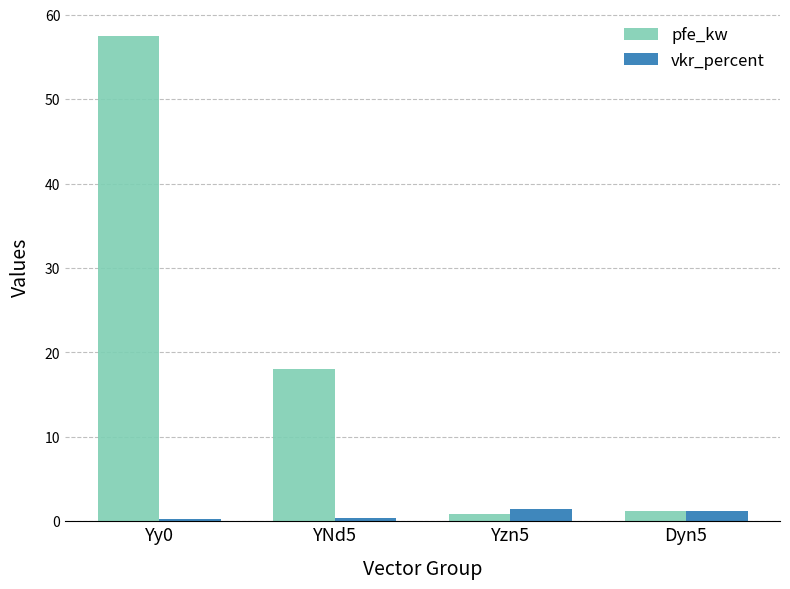

Which series changed the most between Yy0 and YNd5?

pfe_kw